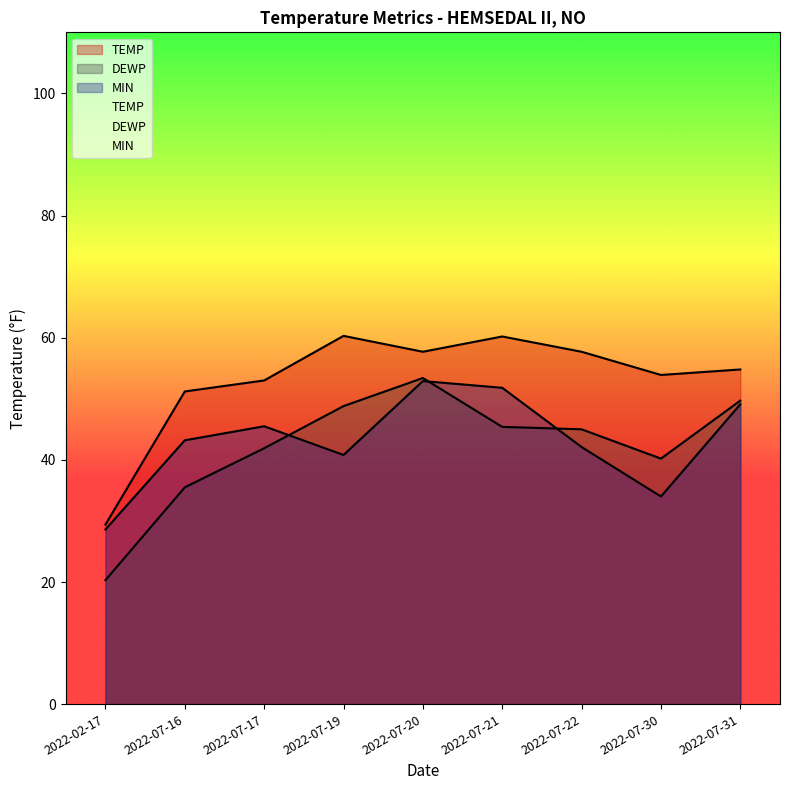

The TEMP series shows 57.7 at 2022-07-20. True or false?

True